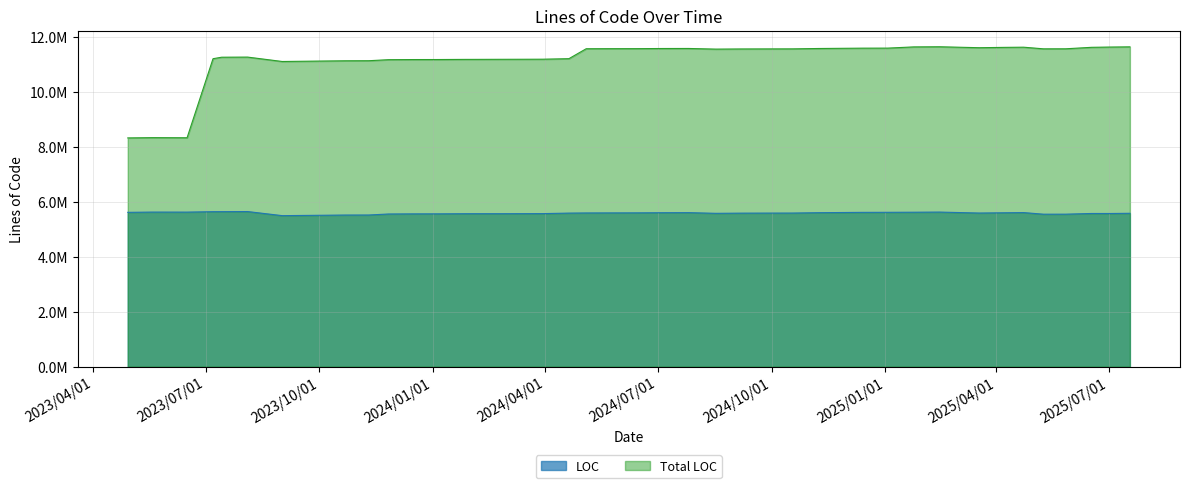

True or false: LOC and Total LOC intersect in this chart.

False